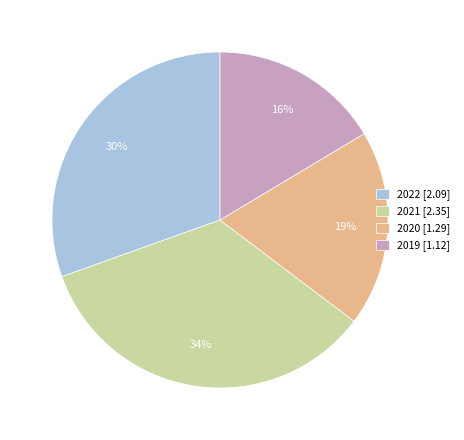

To the nearest percent, what portion does 2022 represent?

30%